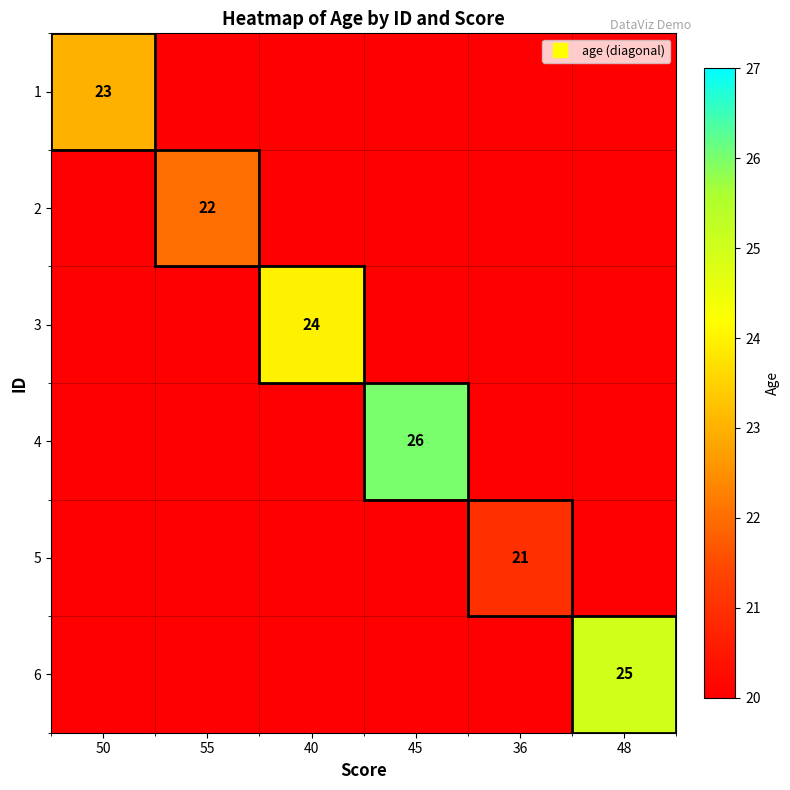

Rank the series by their maximum value, from highest to lowest.

4, 6, 3, 1, 2, 5